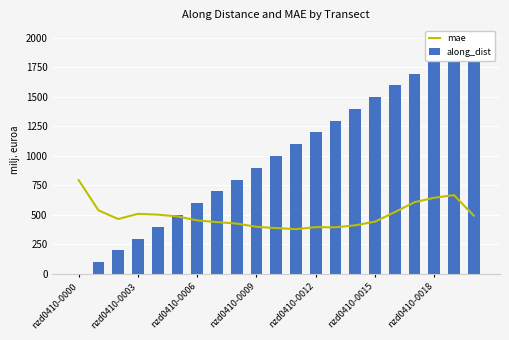

Which series changed the most between nzd0410-0015 and nzd0410-0018?

along_dist